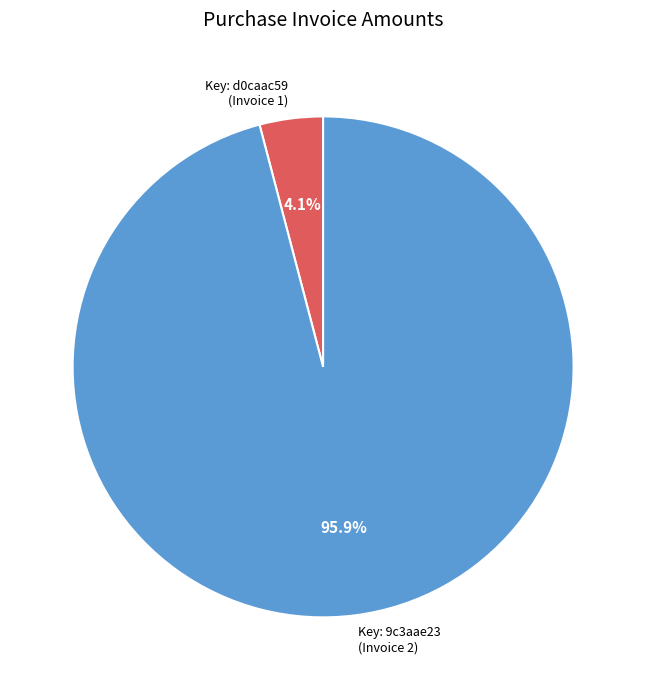

Is there any slice that represents more than half of the pie?

Yes